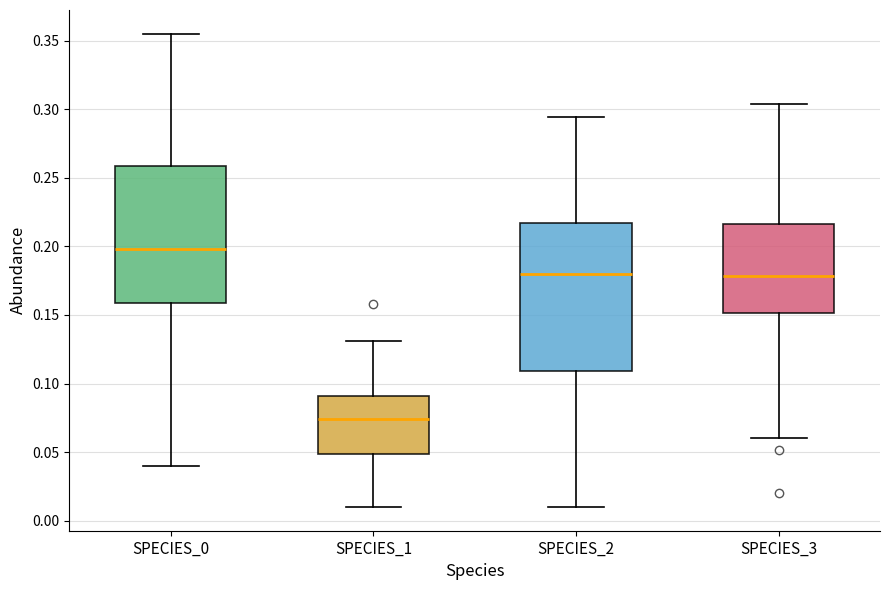

Reading left to right, read every box against the y-axis: the position of its median line, the range the box covers, and the ends of its whiskers. The values are not printed on the chart, so give them approximately, as read against the axis.

SPECIES_0: median 0.200, box 0.160 to 0.260, whiskers 0.040 to 0.355
SPECIES_1: median 0.075, box 0.050 to 0.090, whiskers 0.010 to 0.130
SPECIES_2: median 0.180, box 0.110 to 0.215, whiskers 0.010 to 0.295
SPECIES_3: median 0.180, box 0.150 to 0.215, whiskers 0.060 to 0.305